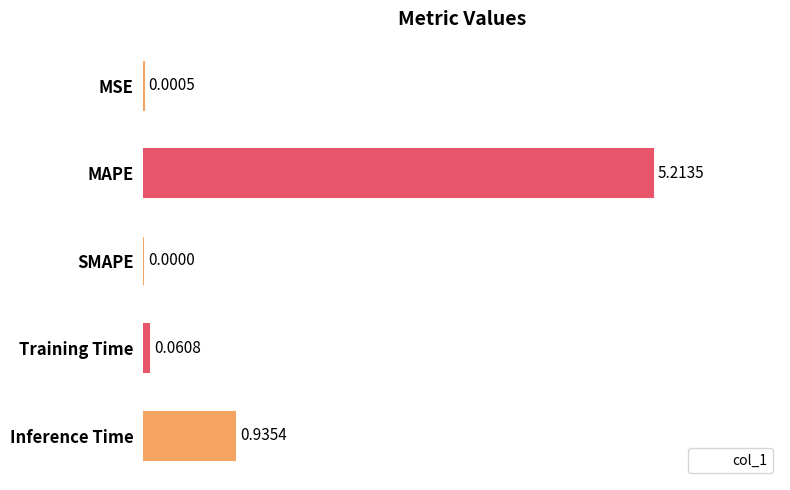

List the labels in order of value, smallest first.

SMAPE, MSE, Training Time, Inference Time, MAPE